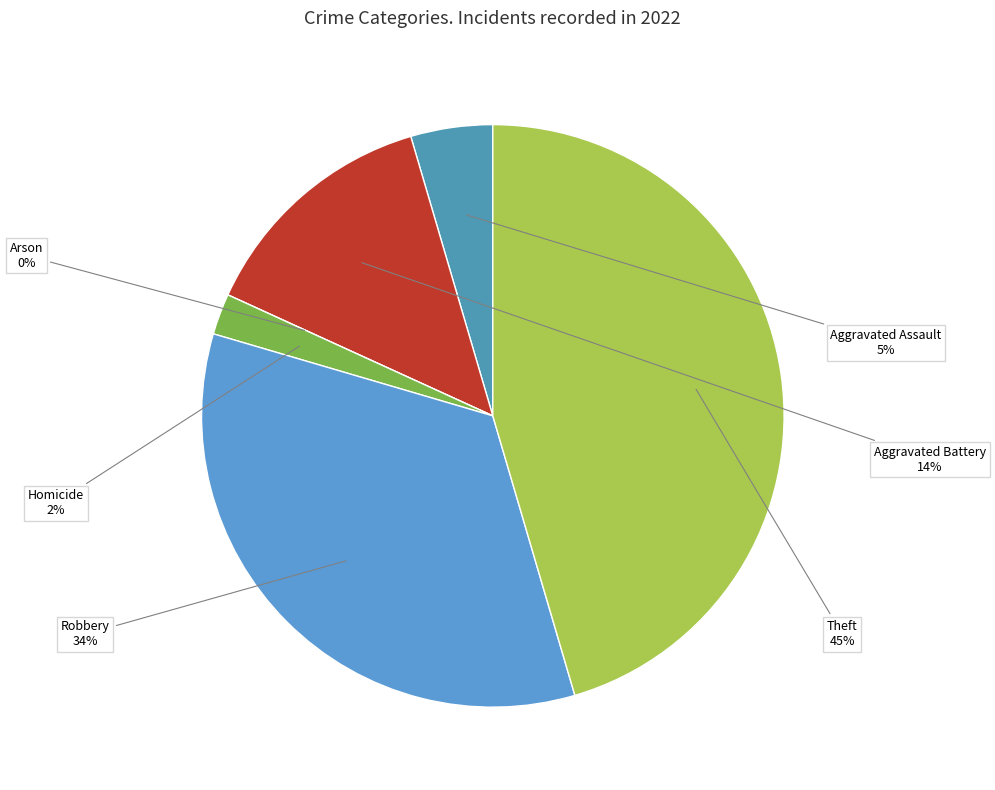

To the nearest percent, what is the difference between the Aggravated Assault and Arson slice percentages?

5%